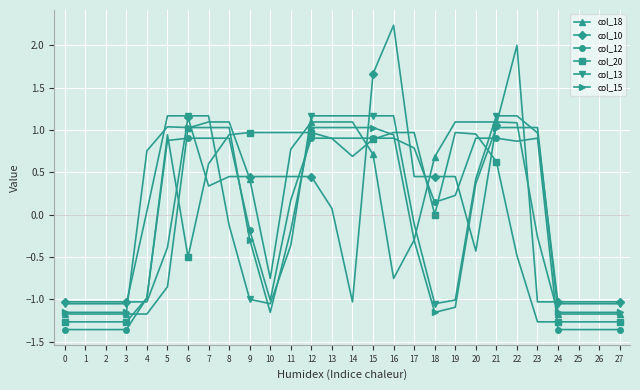

At which category does the chart reach its peak across all series?

16